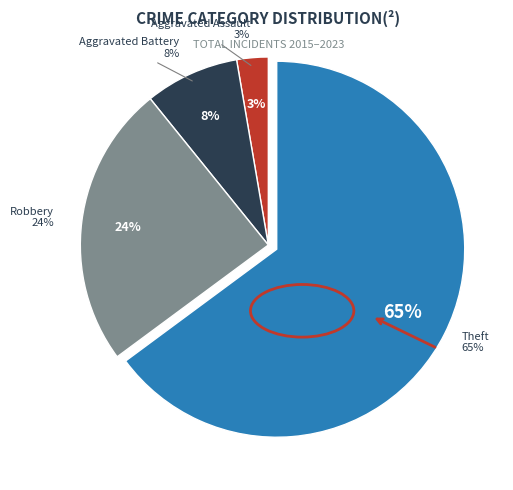

How much of the chart is everything except Robbery?

75.7%